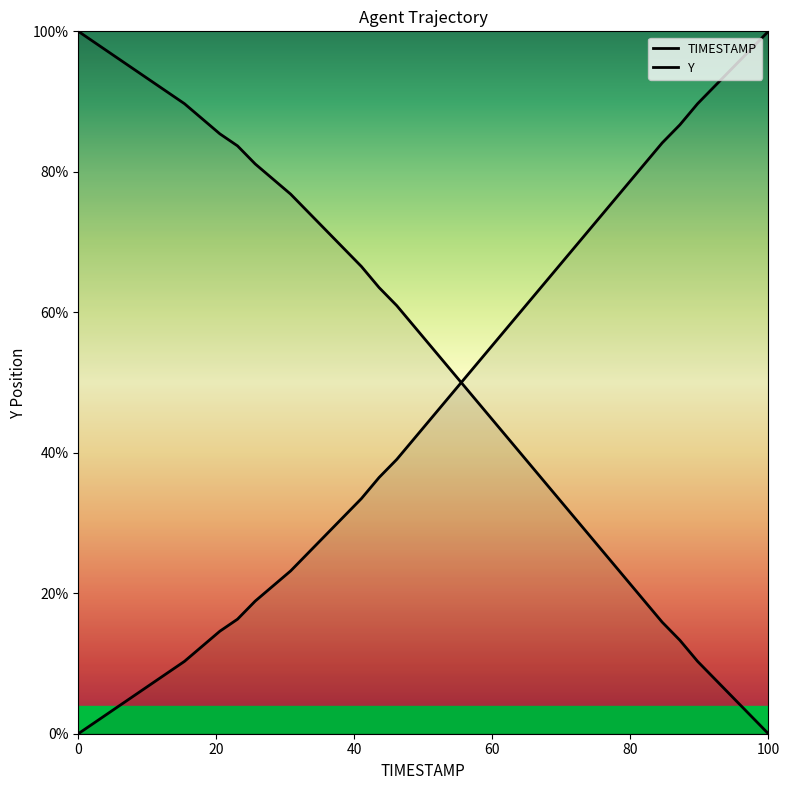

How many times do Y and TIMESTAMP cross each other?

1